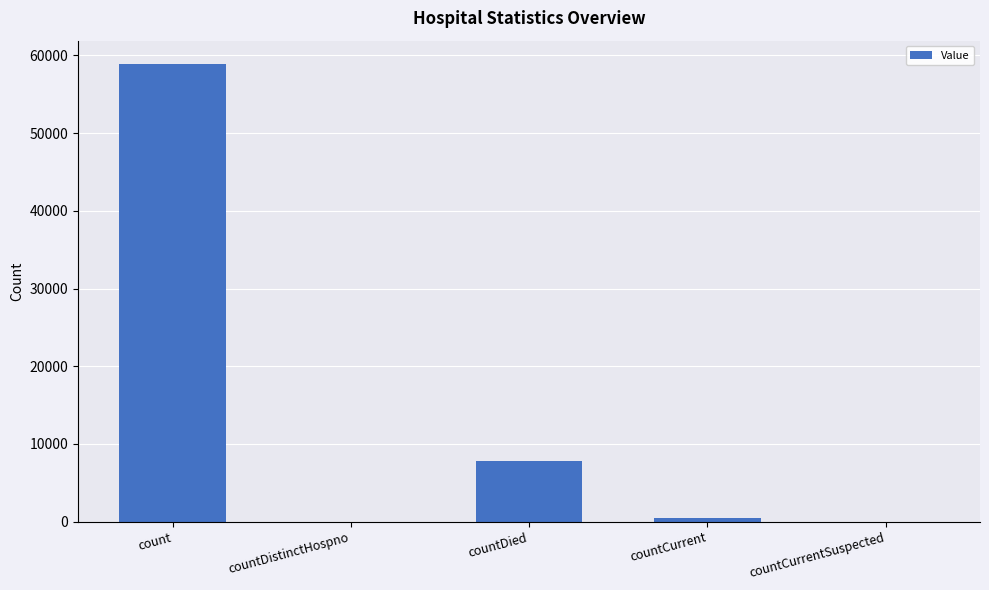

What is the sum of the values at count and countDistinctHospno?

58954